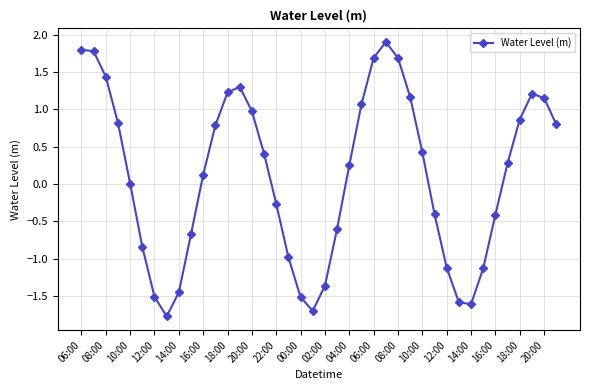

How many points are lower than both their immediate neighbors (excluding endpoints)?

3